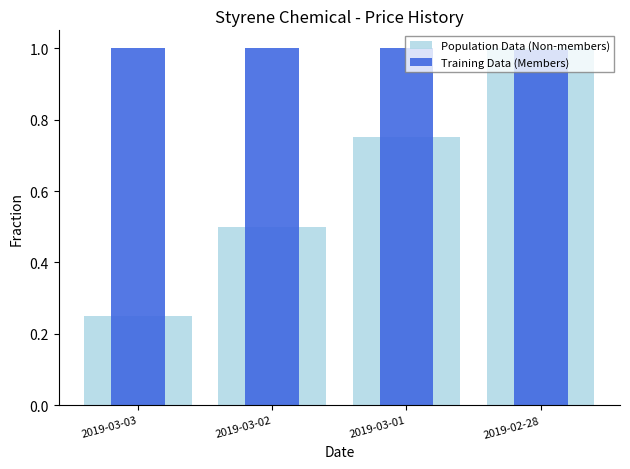

What are all the series names shown in the legend?

Population Data (Non-members), Training Data (Members)